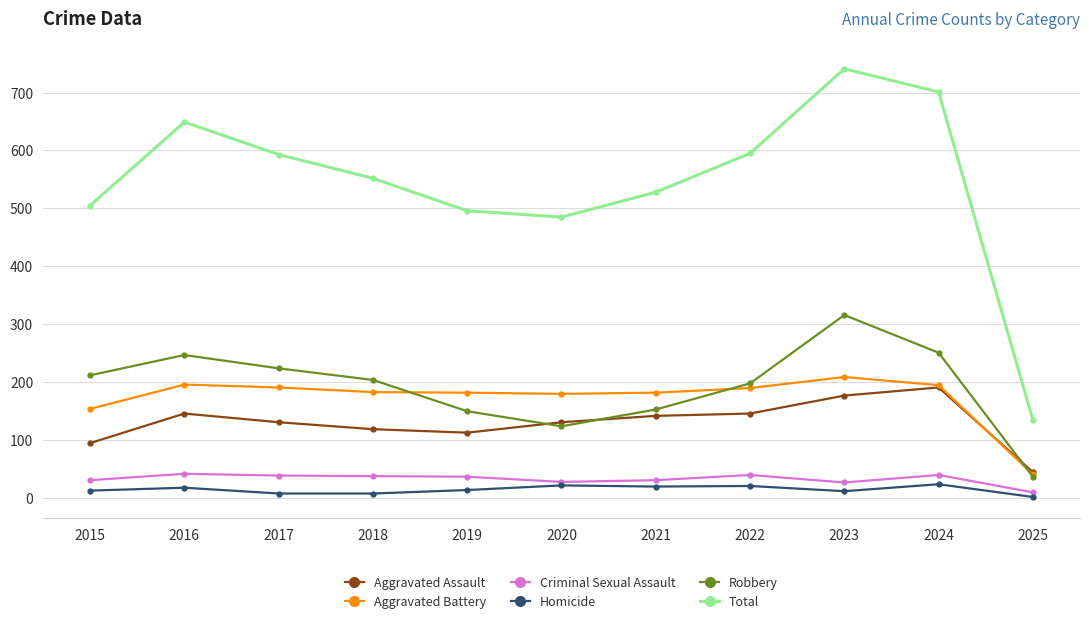

List the series in order of their peak value, highest first.

Total, Robbery, Aggravated Battery, Aggravated Assault, Criminal Sexual Assault, Homicide